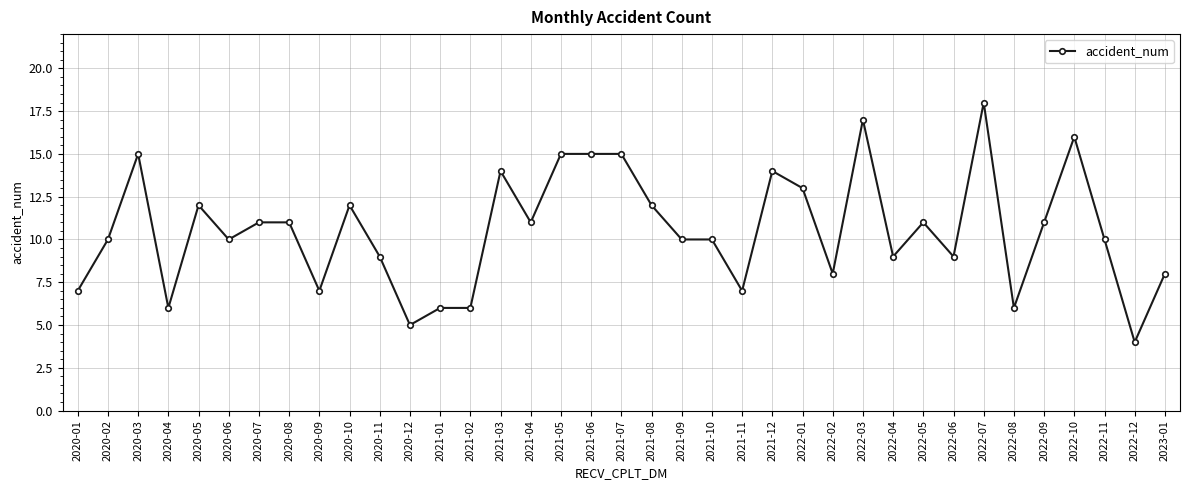

Does the chart display data point markers on the line(s)?

Yes